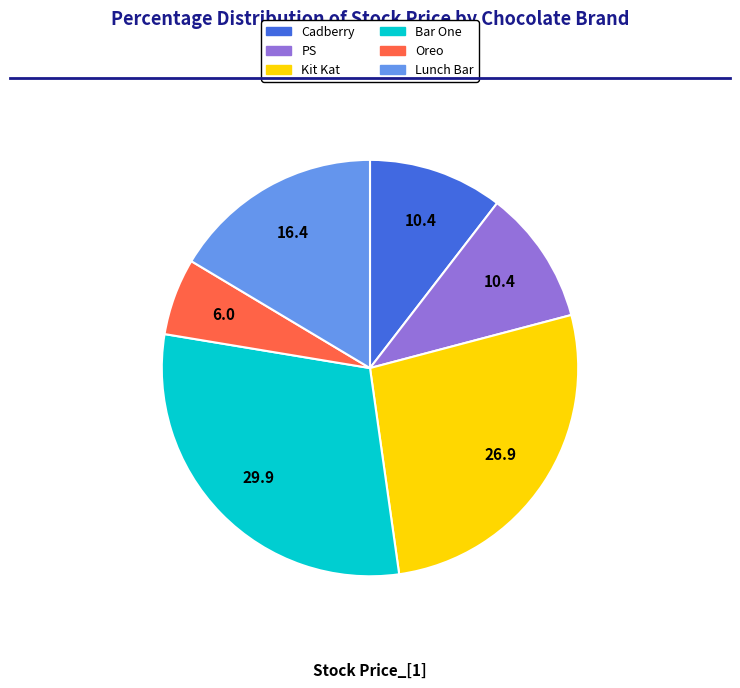

True or false: Oreo accounts for 16% of the total.

False